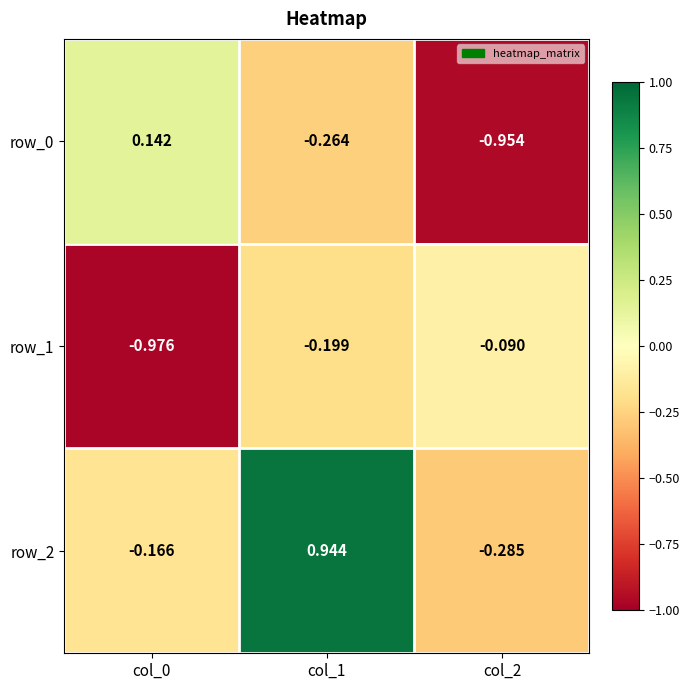

Count the number of categories in the chart.

3